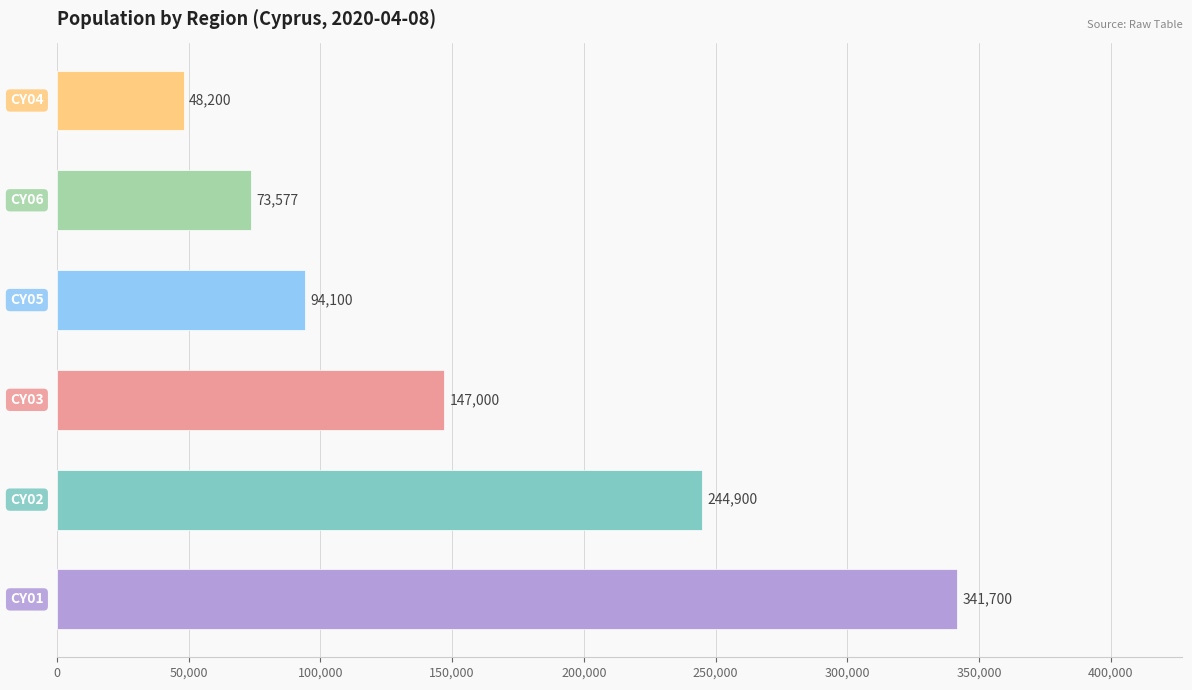

How many data points are less than 147000?

3